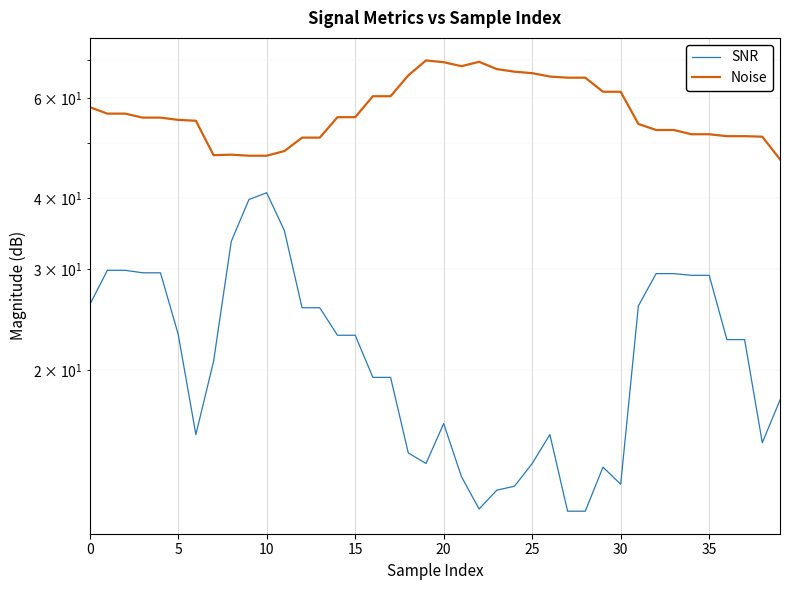

What is the value of the SNR point at the 32nd from the left?

25.9